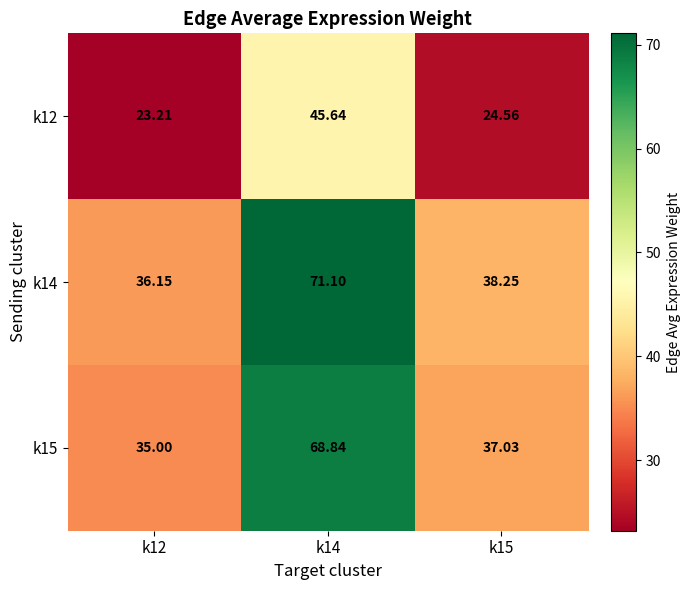

Which series has the largest range (max minus min)?

k14